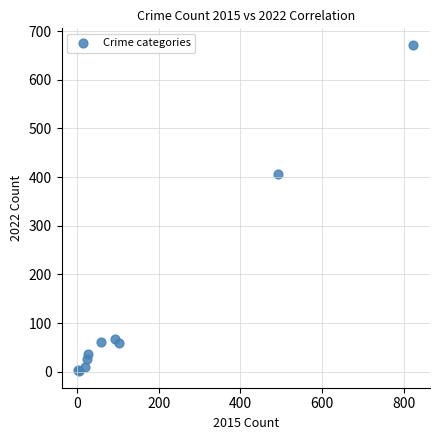

What Y value in the scatter plot is closest to 336?

406